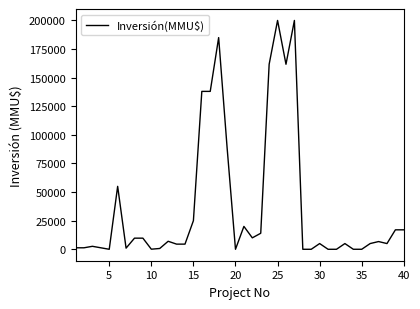

What is the difference between the maximum and minimum values?

200000